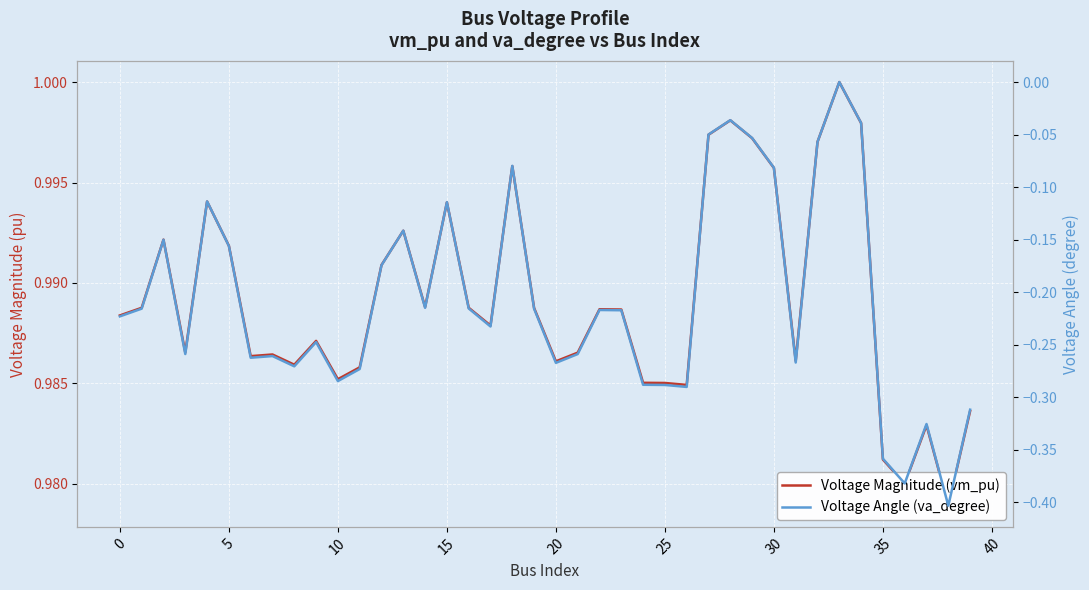

Which series has the largest total across all categories?

Voltage Magnitude (vm_pu)